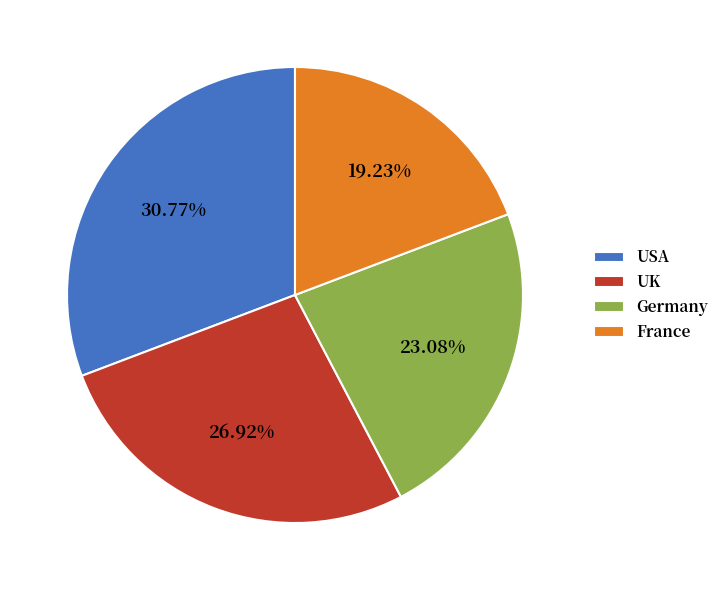

What is the largest slice in the pie chart?

USA